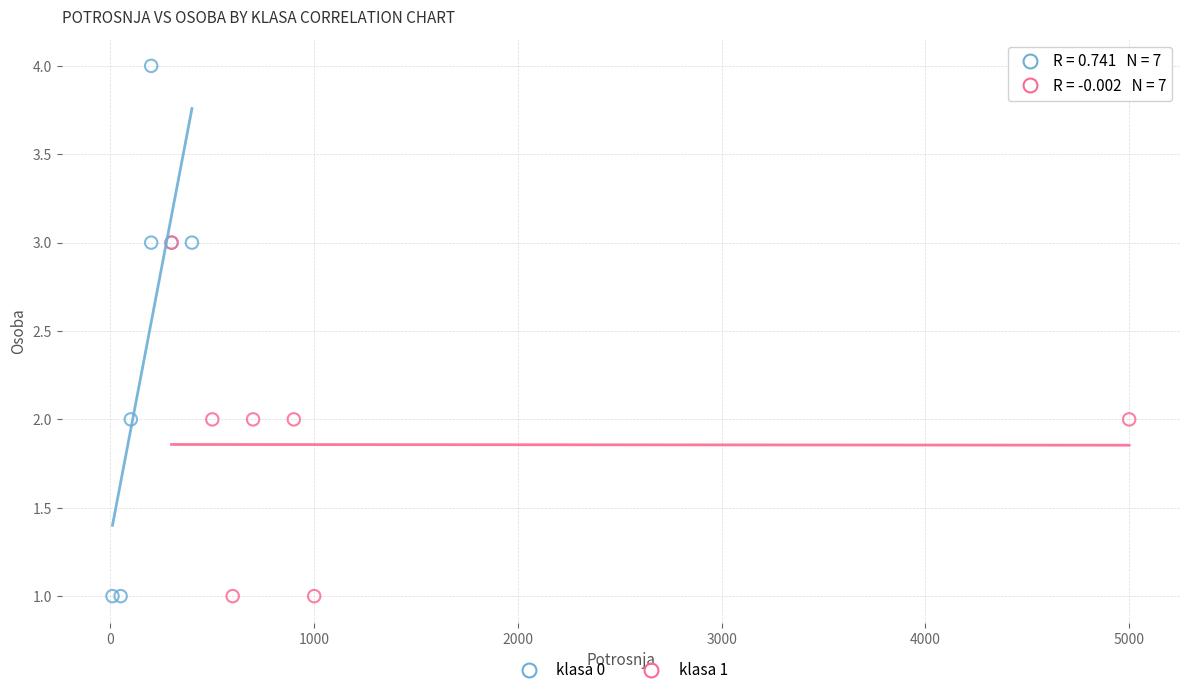

Which series has the largest Y range (max minus min)?

klasa 0